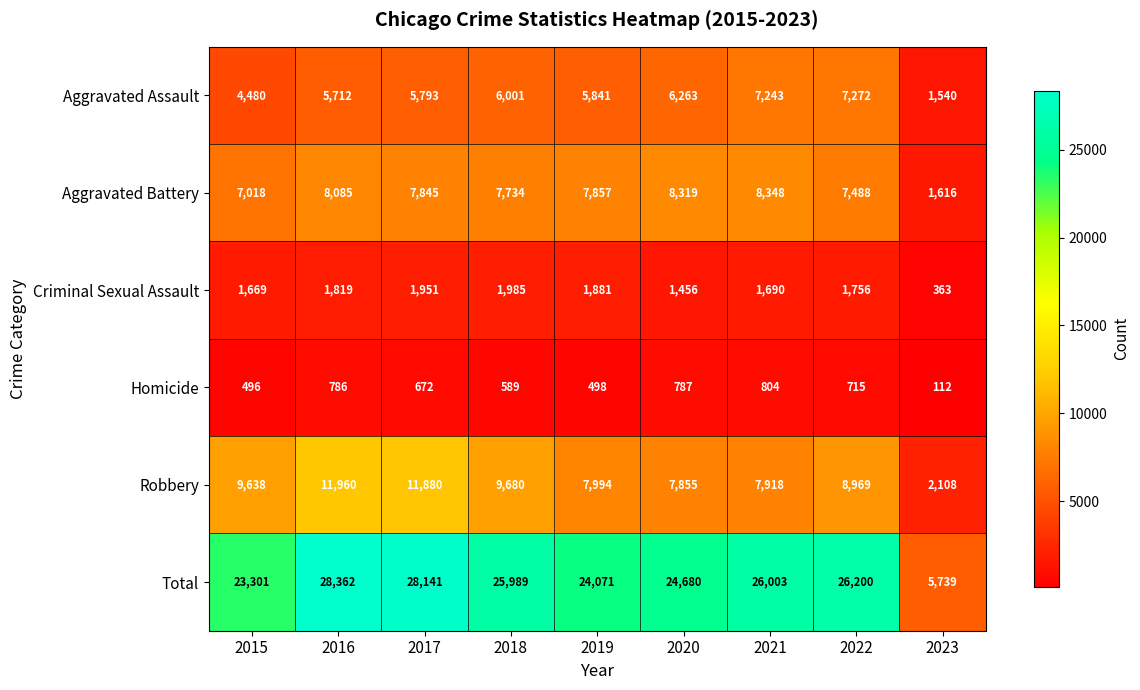

How many categories are shown in the chart?

9